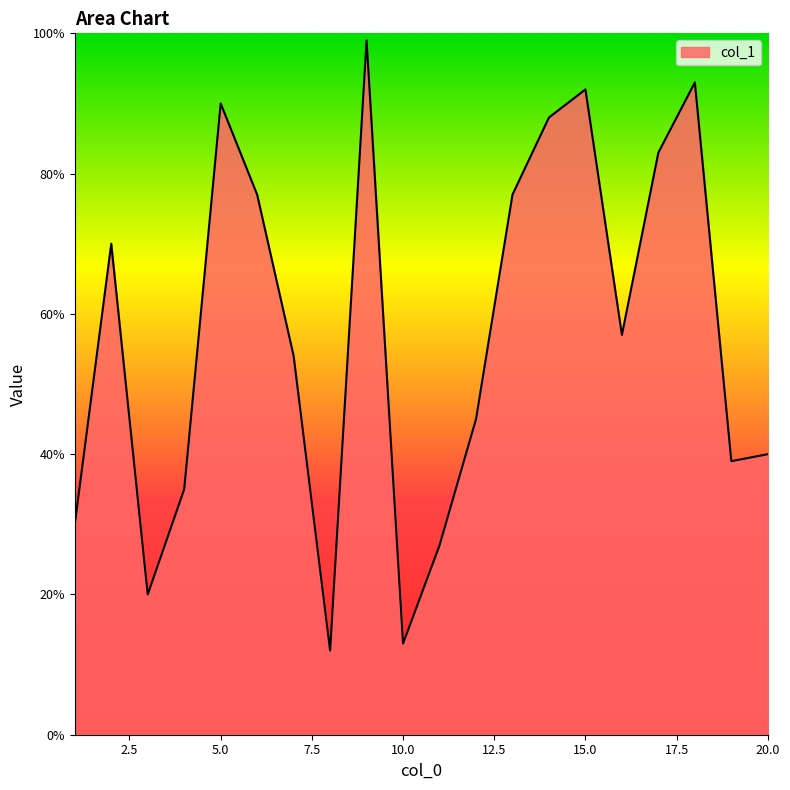

What is the smallest value displayed?

12